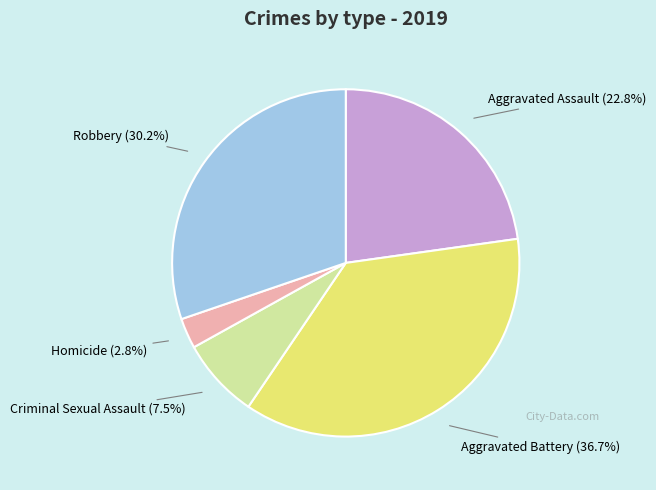

Is there any slice that represents more than half of the pie?

No